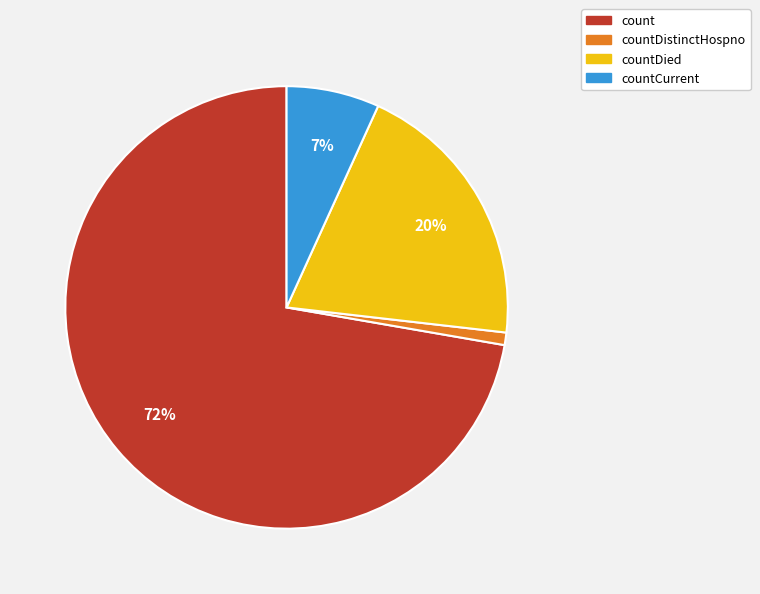

To the nearest percent, what is the average slice percentage?

25%